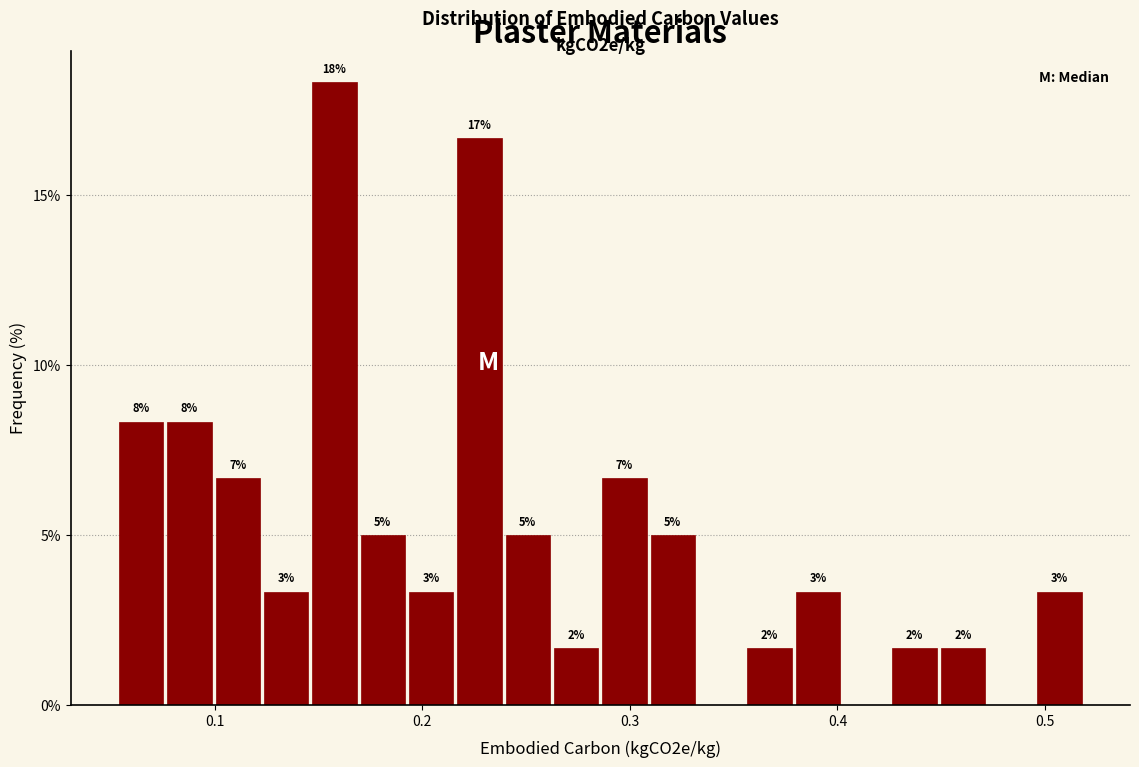

Read against the x-axis, roughly where is the centre of the tallest bar?

0.16